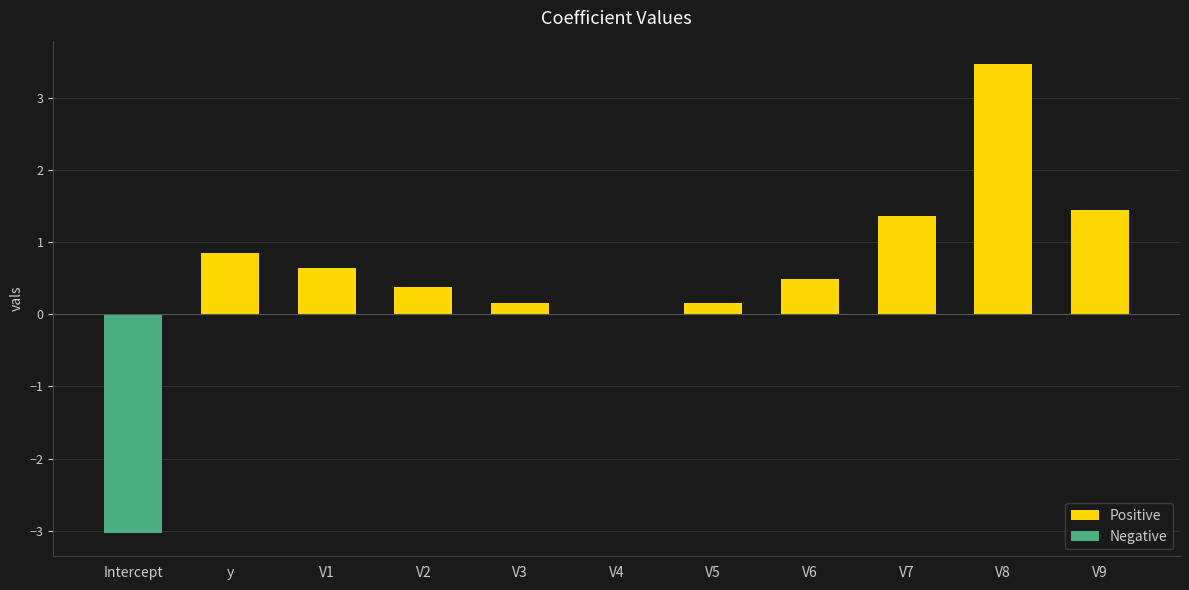

Is it true that Negative equals -2.1 at V7?

False